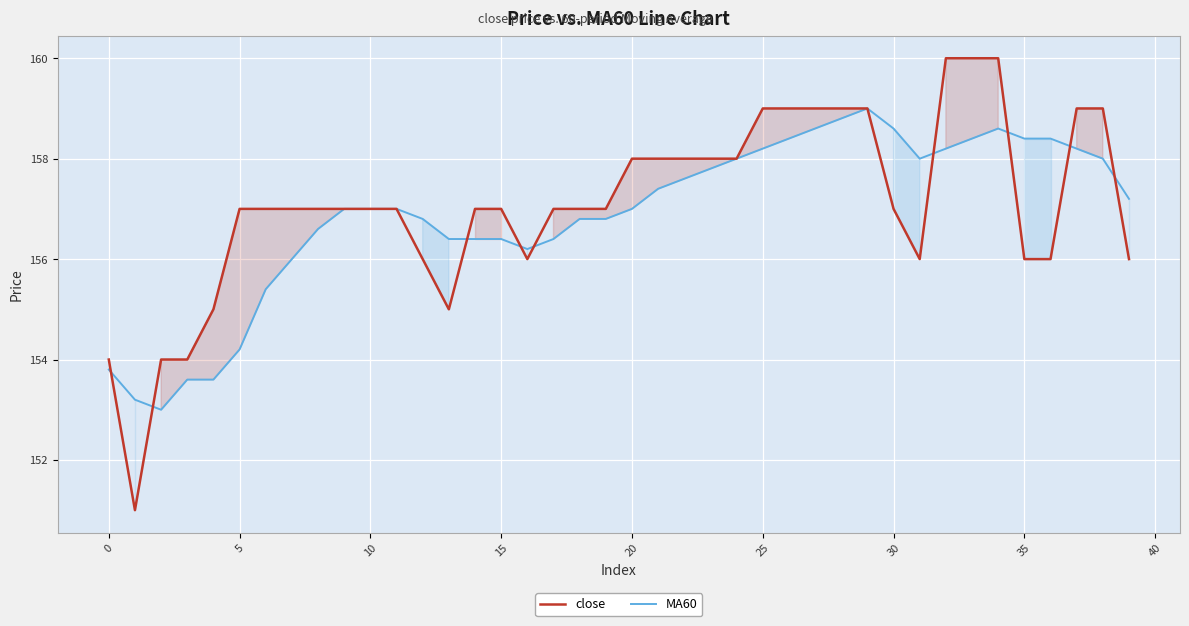

True or false: MA60 has more than 0 points higher than both neighbors.

True